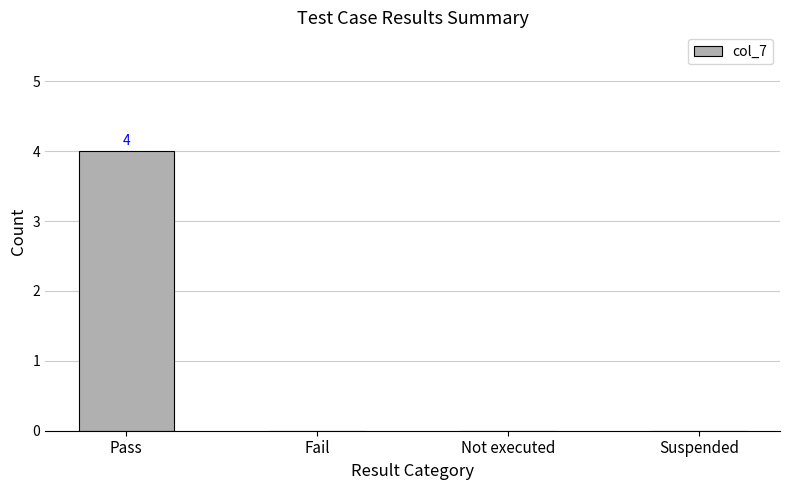

What is the maximum value shown in the chart?

4